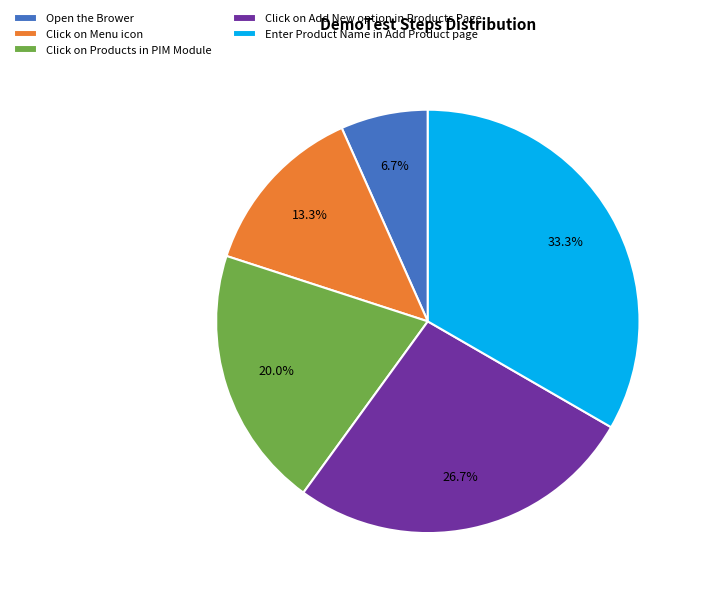

Rank the categories by value from lowest to highest.

Open the Brower, Click on Menu icon, Click on Products in PIM Module, Click on Add New option in Products Page, Enter Product Name in Add Product page